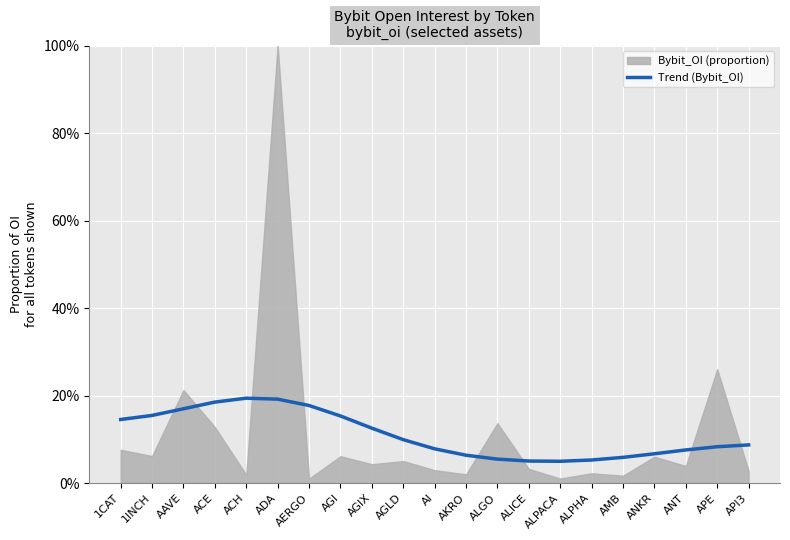

How many lines are shown in the chart?

1